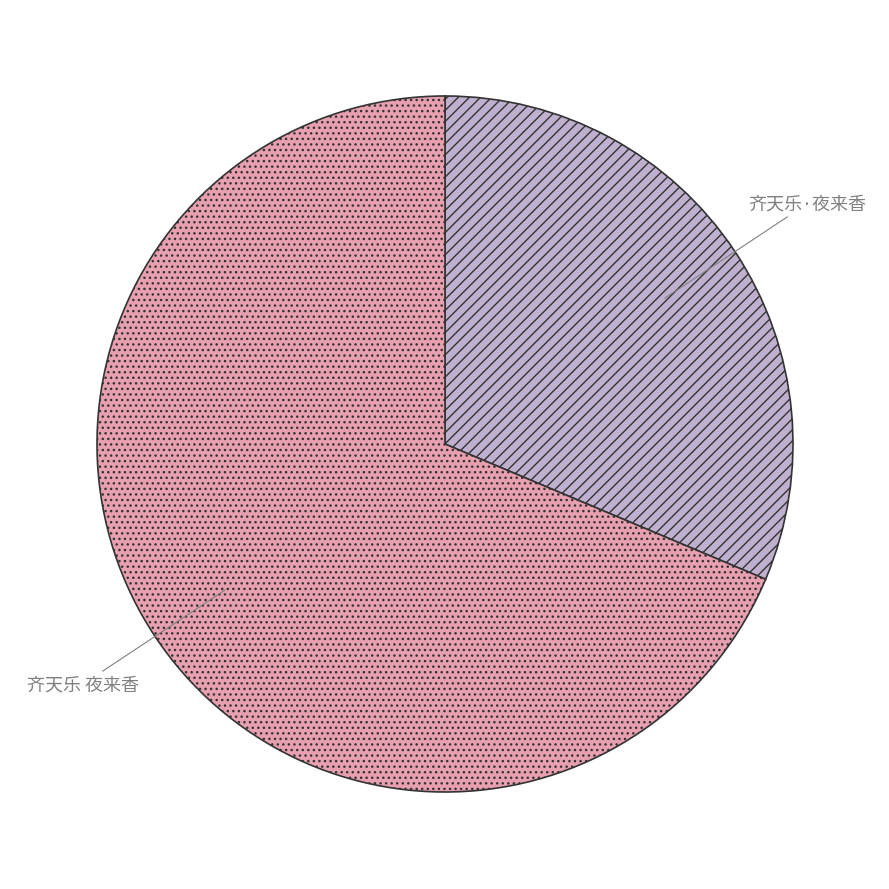

The 齐天乐 夜来香 slice represents 69% of the pie. True or false?

True